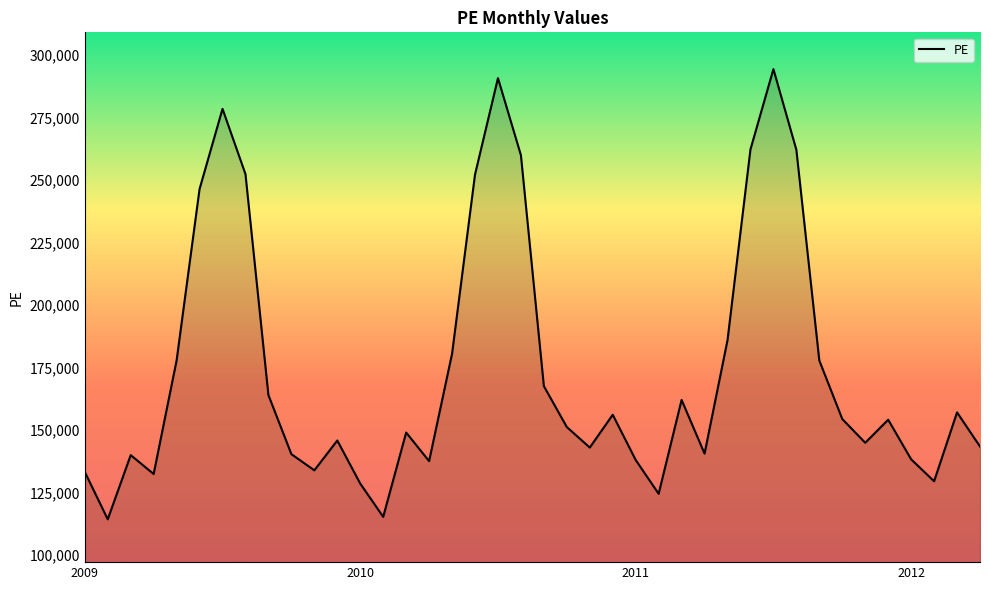

What is the maximum value shown in the chart?

294401